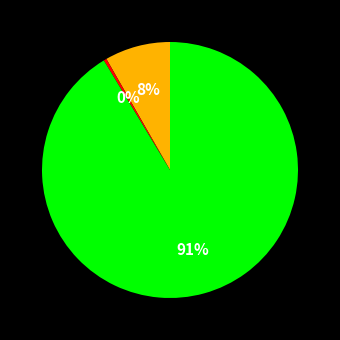

Is there a majority slice in this chart?

Yes